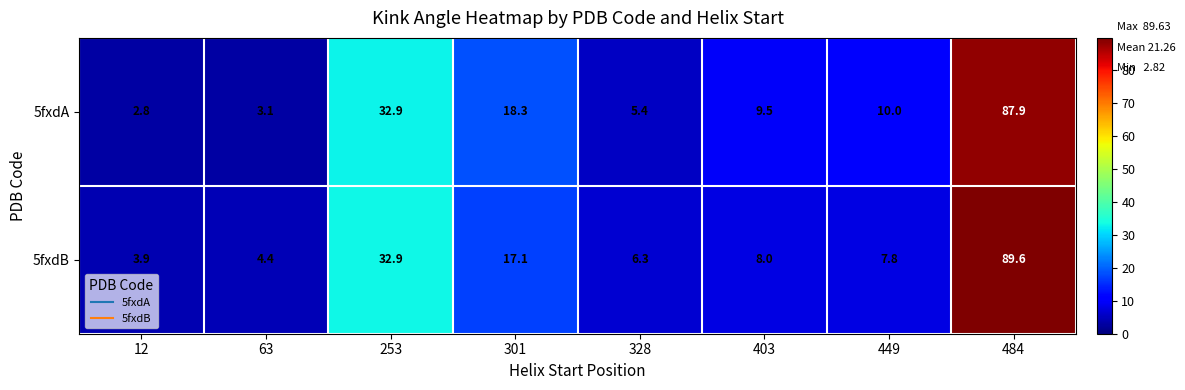

Read the 5fxdA value at 328.

5.4